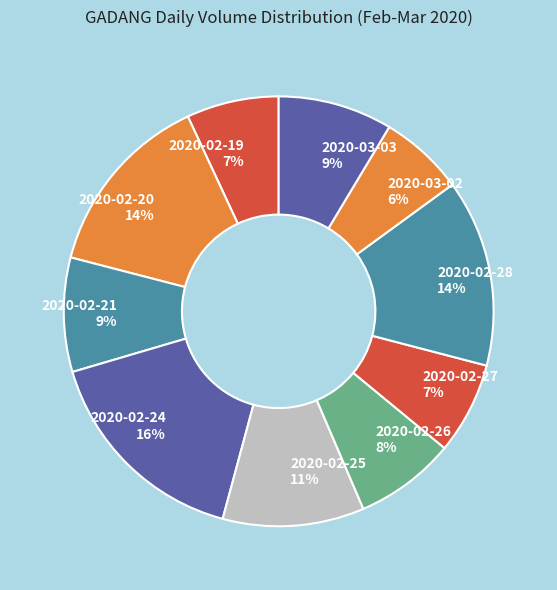

Which category has the biggest portion of the pie?

2020-02-24